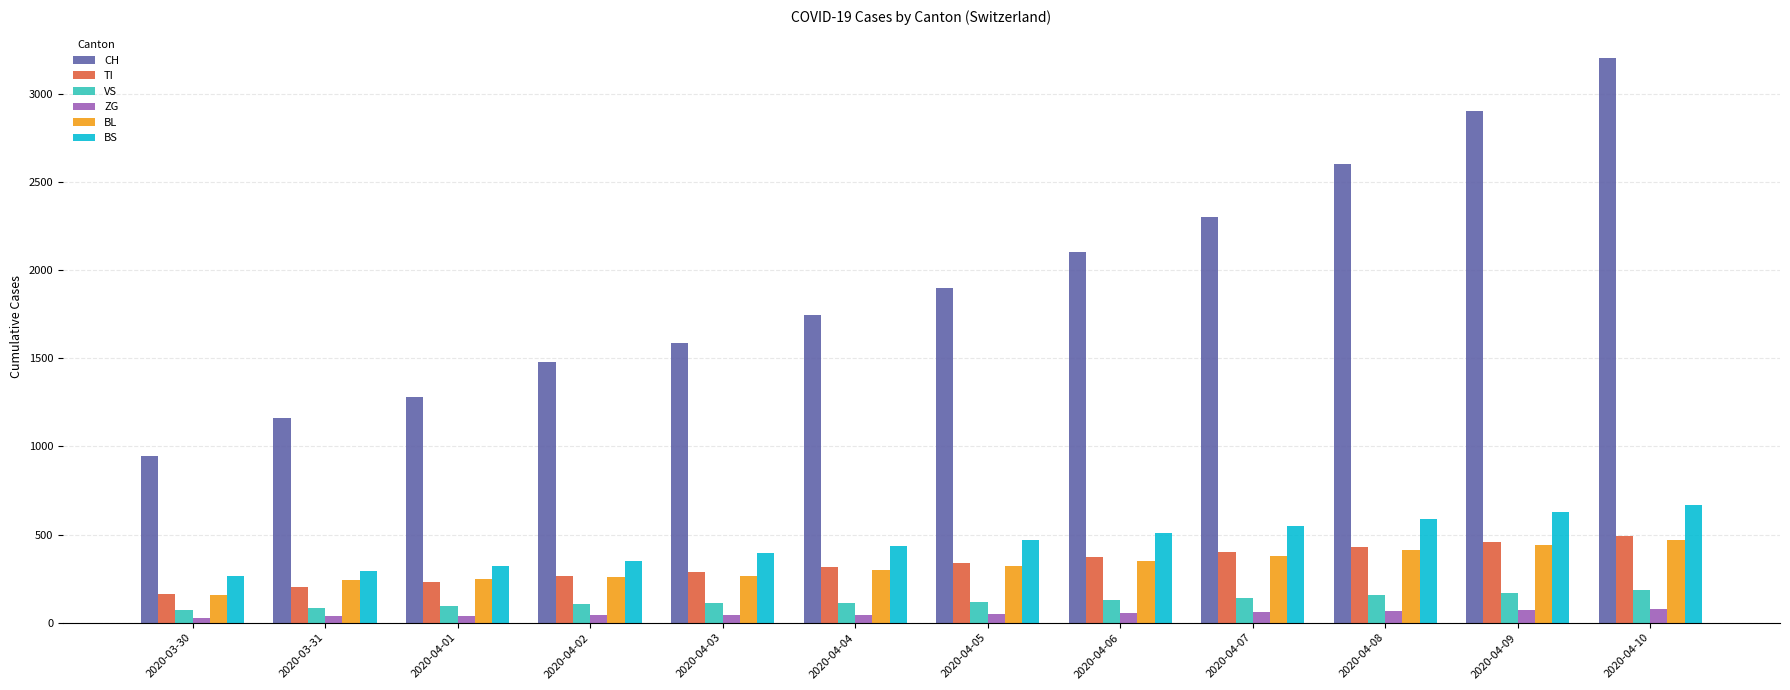

The value of BS at 2020-04-02 is 350. True or false?

True